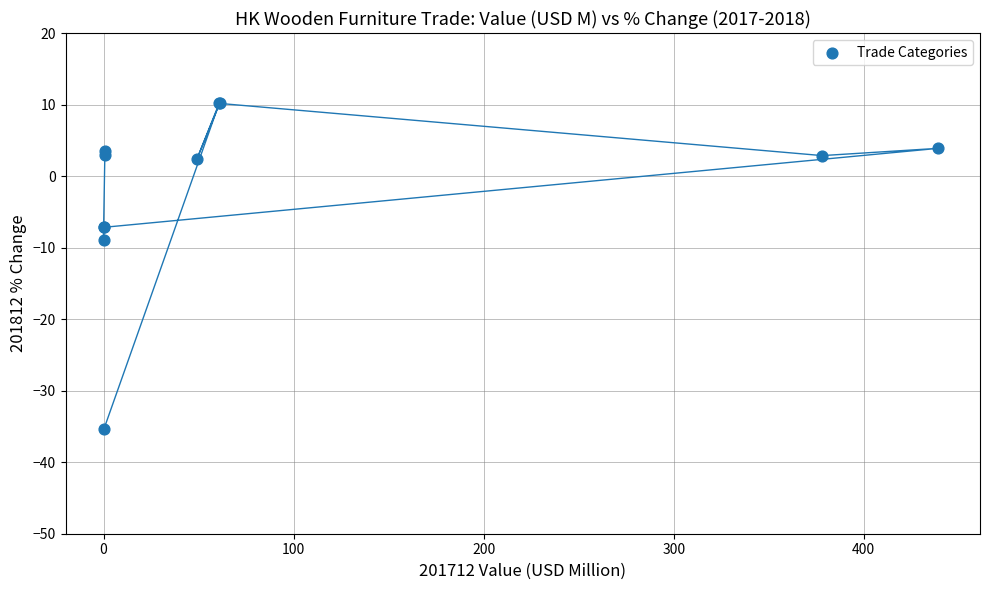

What Y value in the scatter plot is closest to -12?

-8.9